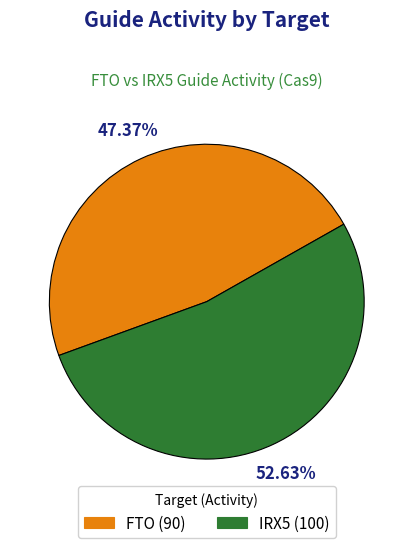

Rank the categories by value from highest to lowest.

IRX5, FTO